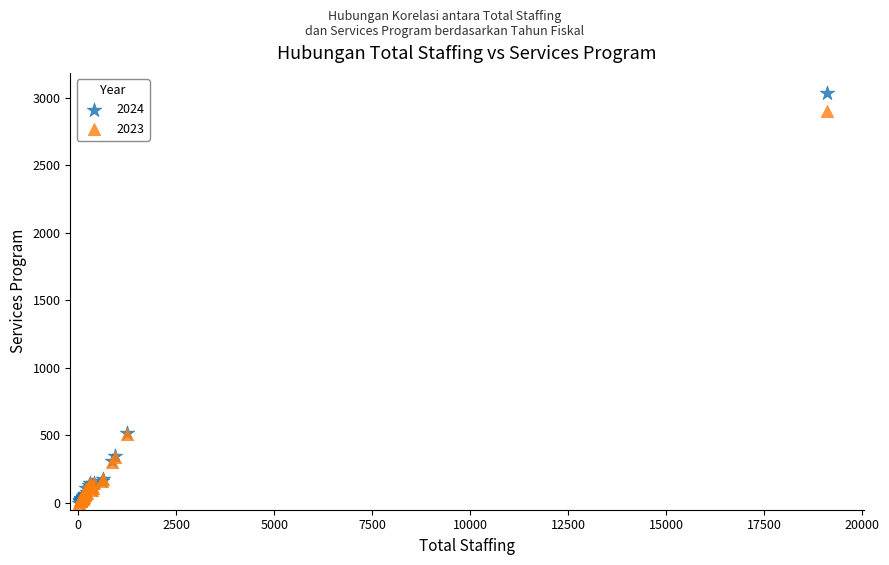

What are all the series names shown in the legend?

2024, 2023